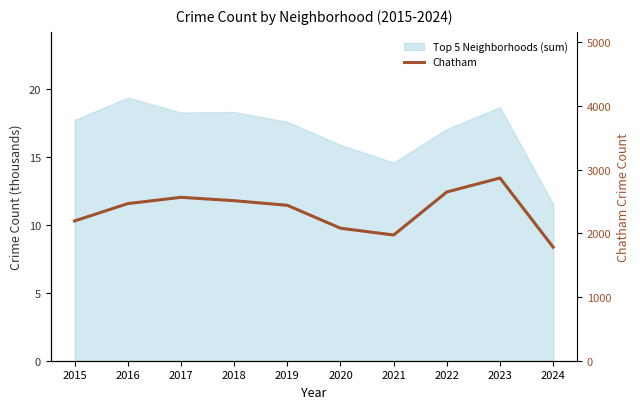

How many interior local valleys (lower than both neighbors) does the data have?

1